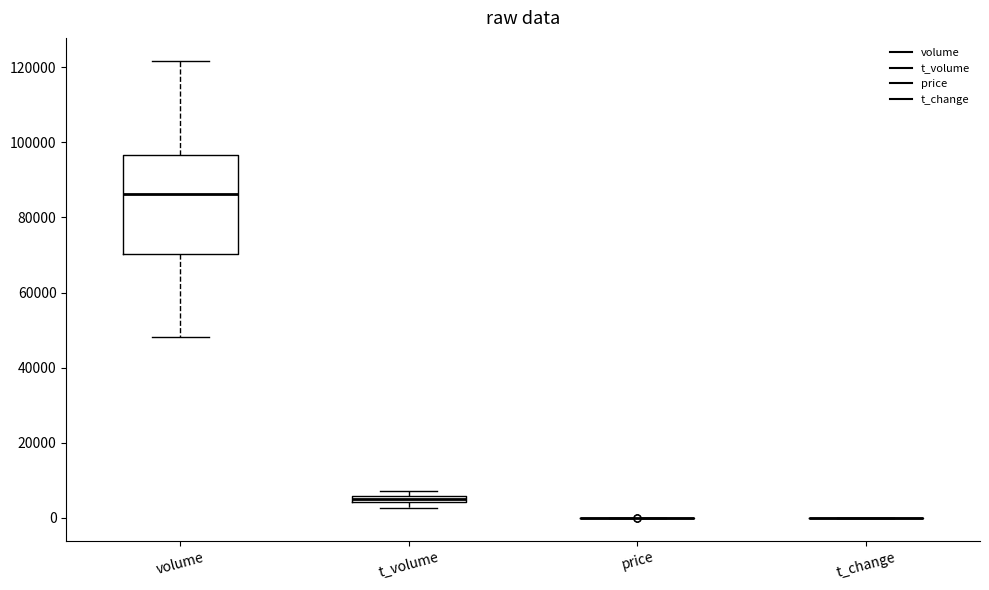

Comparing the boxes themselves (not the whiskers), which one is the tallest?

volume